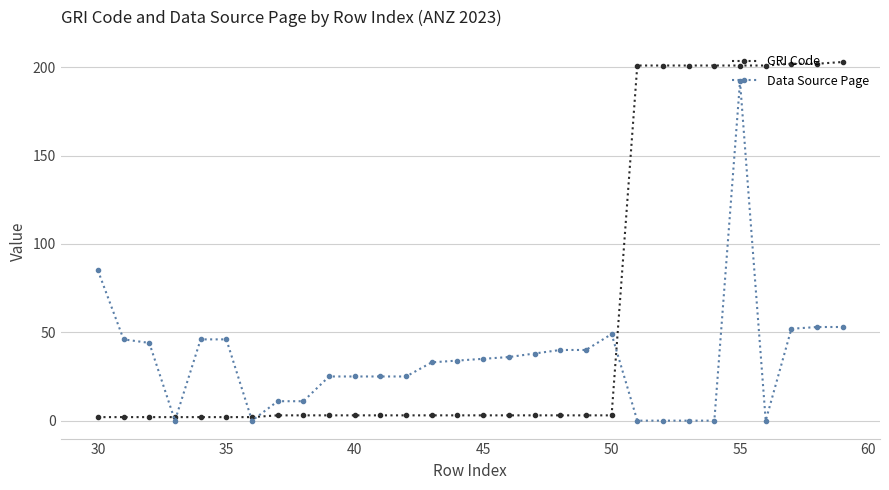

List the series in order of their peak value, highest first.

GRI Code, Data Source Page